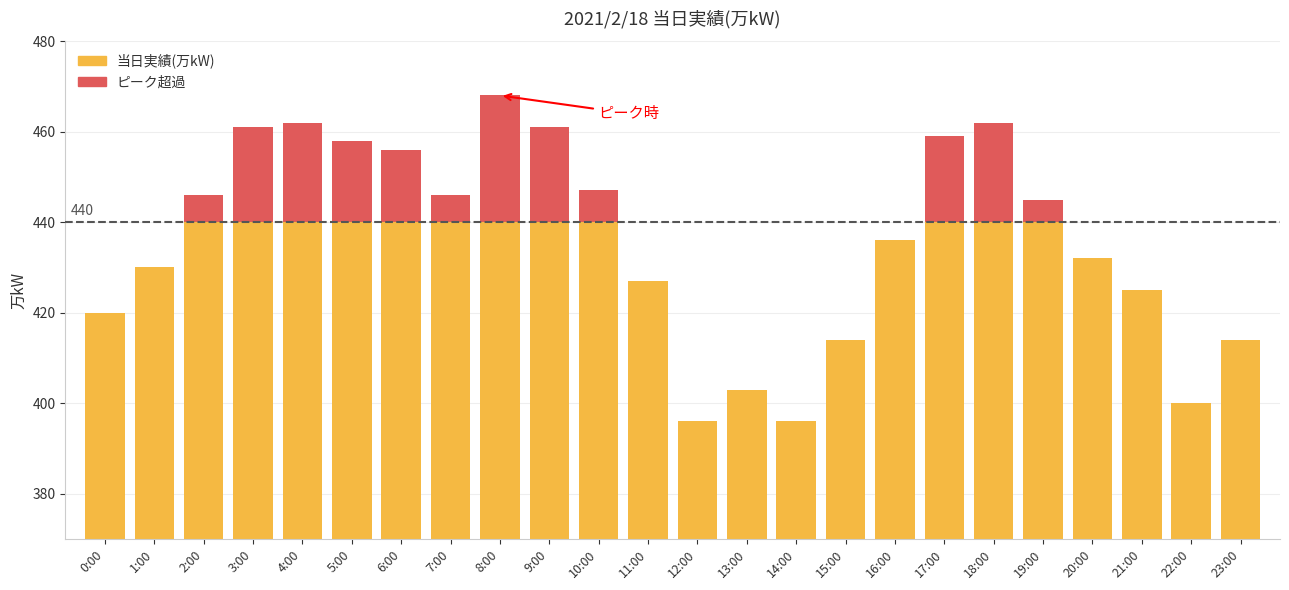

What is the sum of all ピーク超過 values?

191